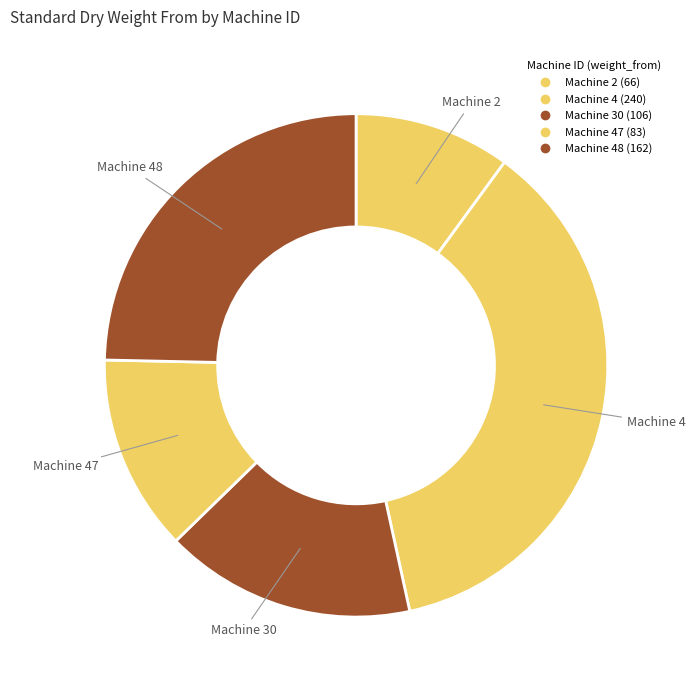

How many segments does this pie chart have?

5